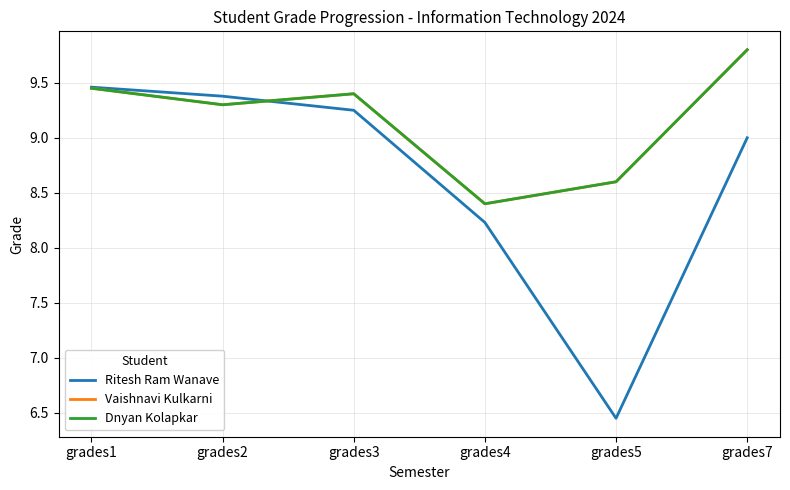

Where is the first local minimum for Ritesh Ram Wanave?

grades5